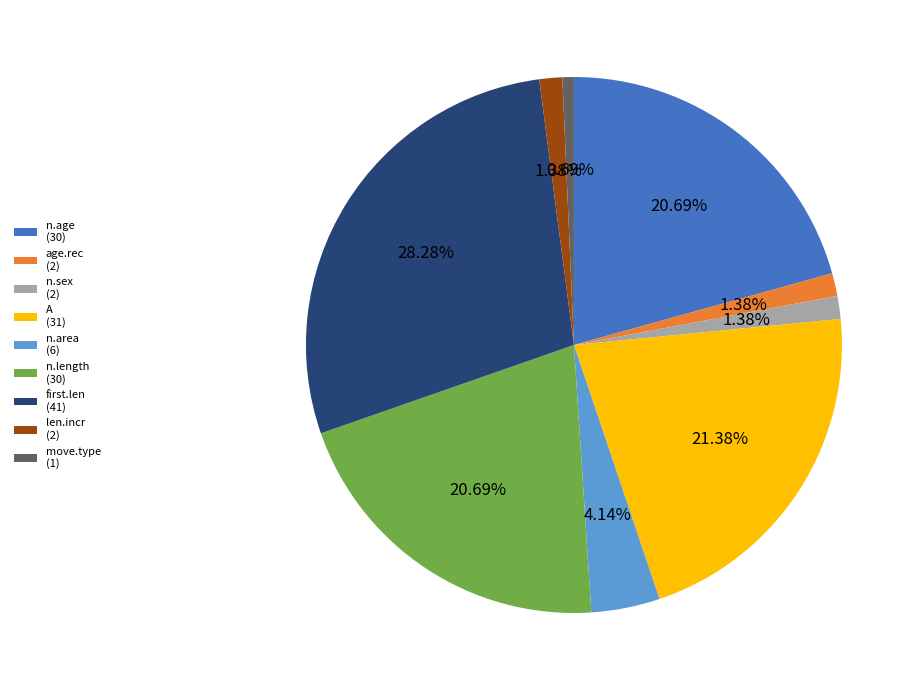

Is there any slice that represents more than half of the pie?

No